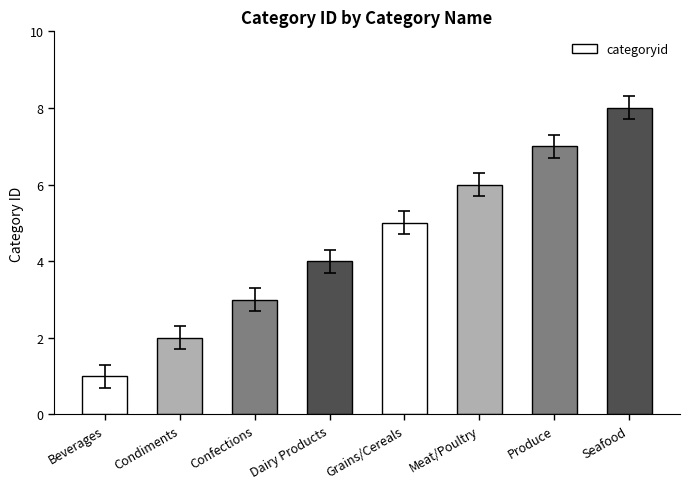

Does the chart contain stacked bars?

No